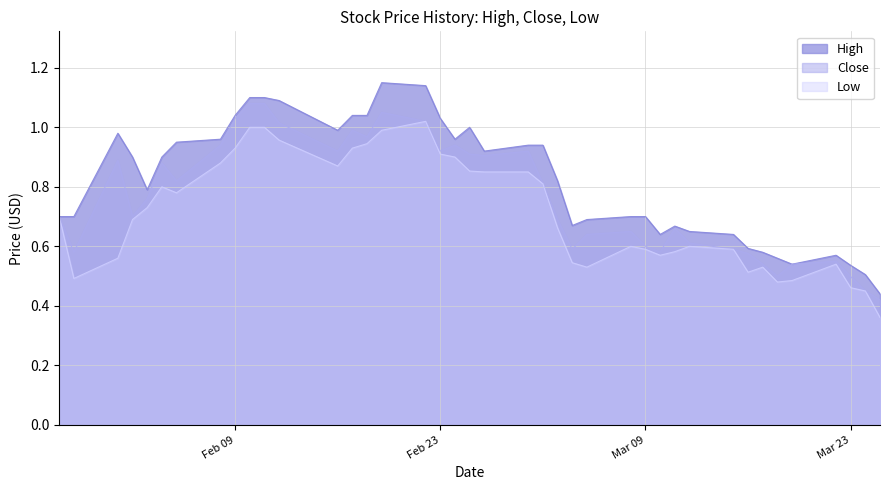

Where is Close nearest to the value 0?

2021-03-25